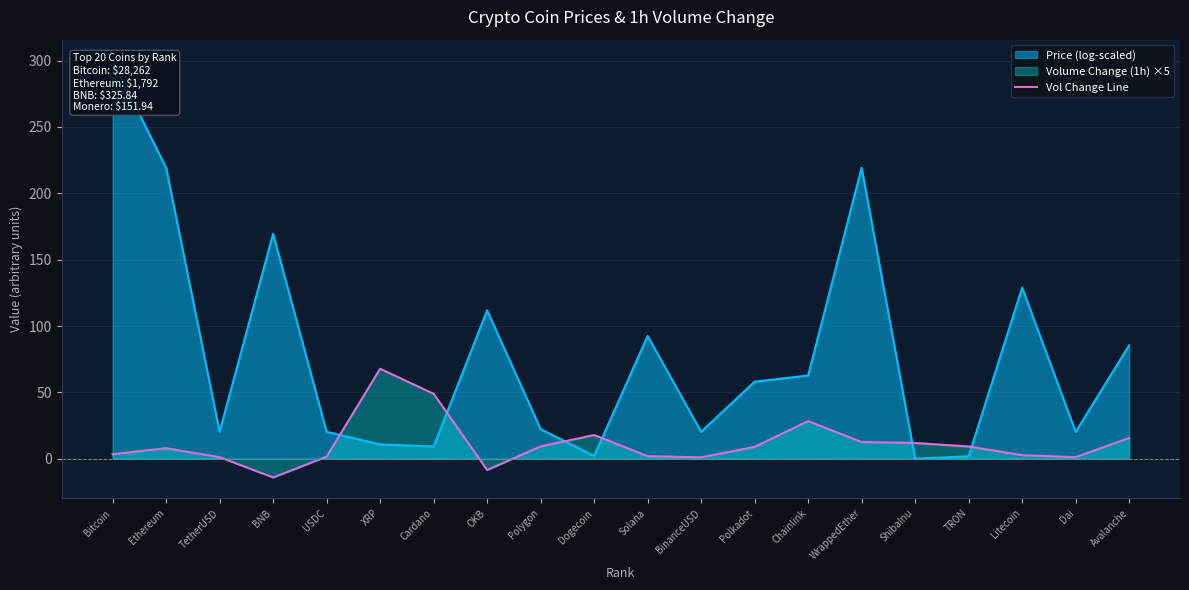

Reading left to right, extract all data points from this chart.

Bitcoin=3.4	Ethereum=8.0	TetherUSD=1.2	BNB=-14.1	USDC=1.6	XRP=67.8	Cardano=48.9	OKB=-8.4	Polygon=9.3	Dogecoin=17.9	Solana=2.0	BinanceUSD=1.1	Polkadot=8.9	Chainlink=28.4	WrappedEther=12.6	ShibaInu=11.9	TRON=9.2	Litecoin=2.7	Dai=1.2	Avalanche=15.6